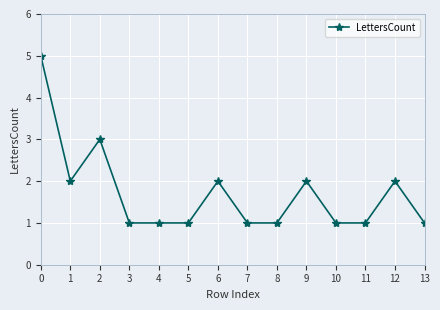

Reading left to right, extract all data points from this chart.

5	2	3	1	1	1	2	1	1	2	1	1	2	1